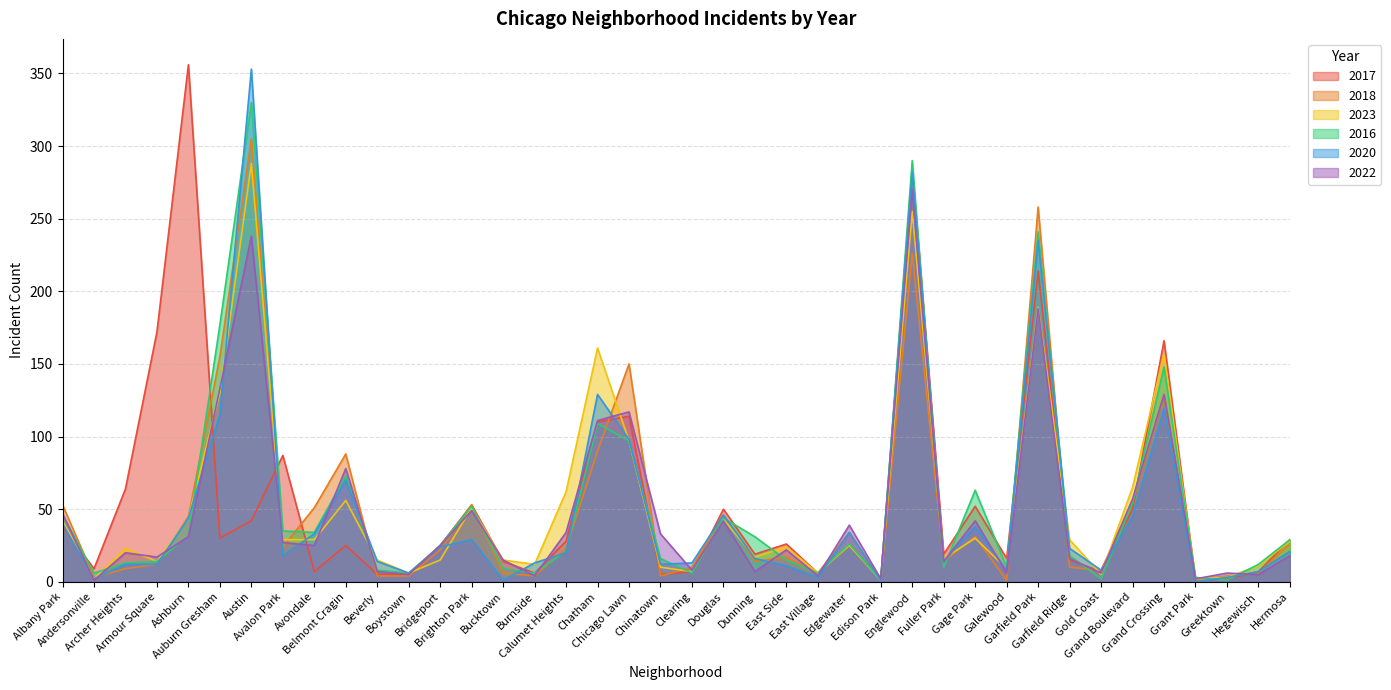

In 2020, how many points are higher than both neighbors (excluding endpoints)?

10